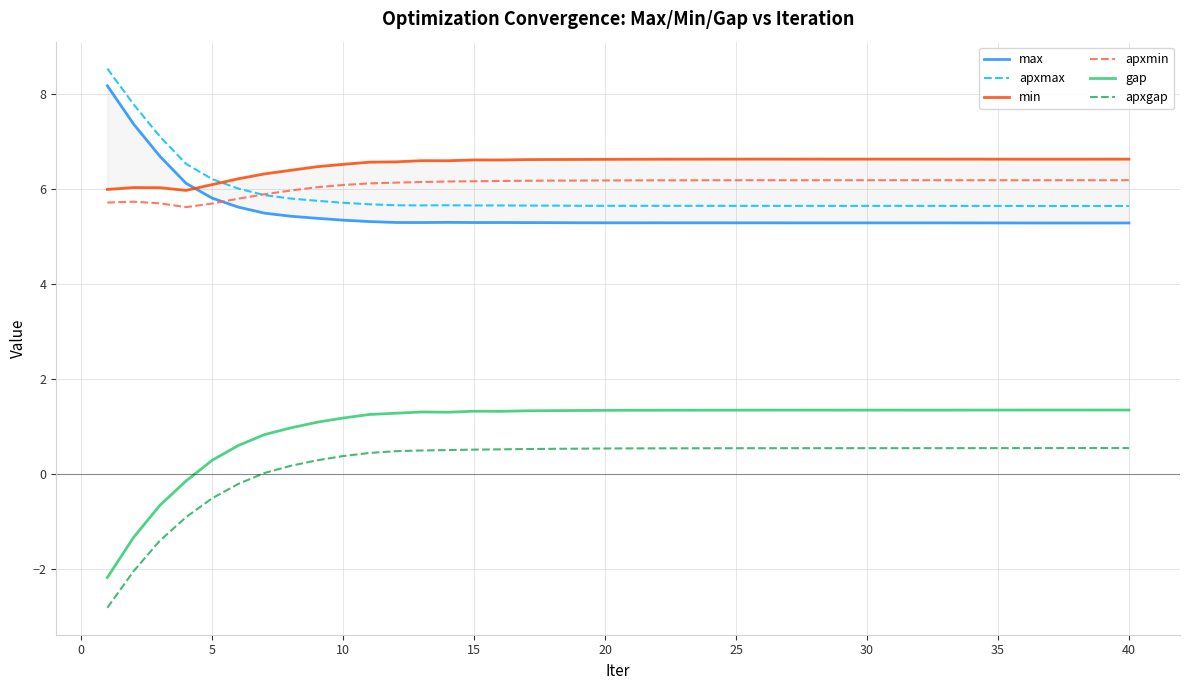

What is the highest value of the apxgap series?

0.5